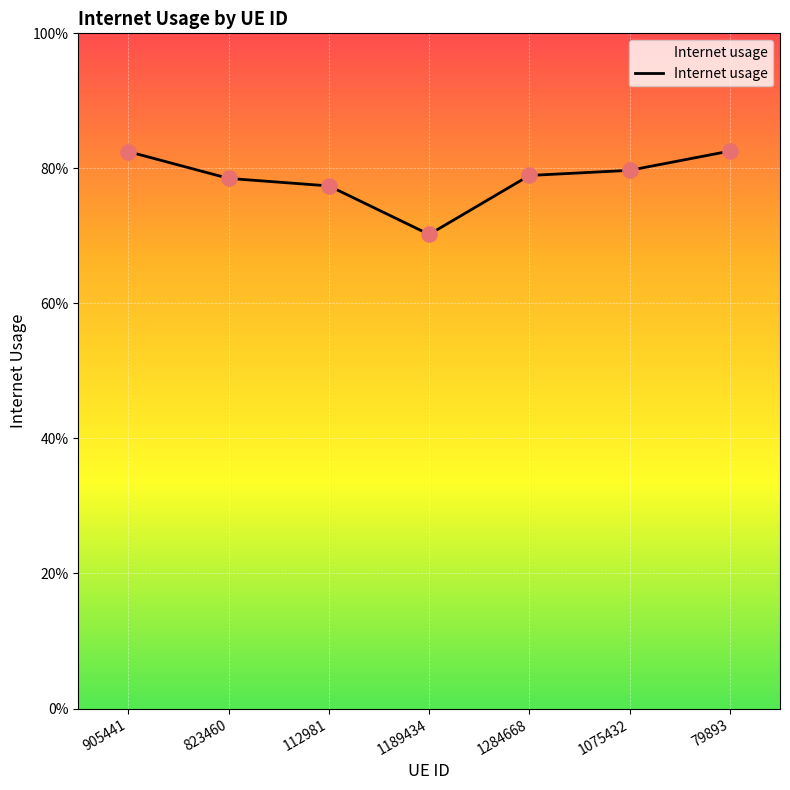

Does the chart have visible grid lines?

Yes